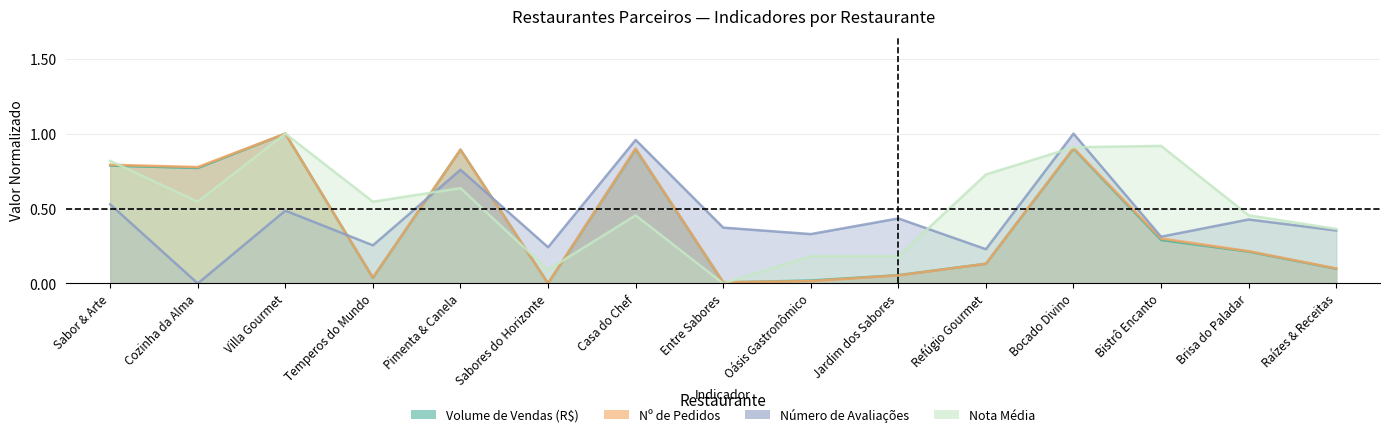

How many times do Número de Avaliações and Nº de Pedidos cross each other?

3